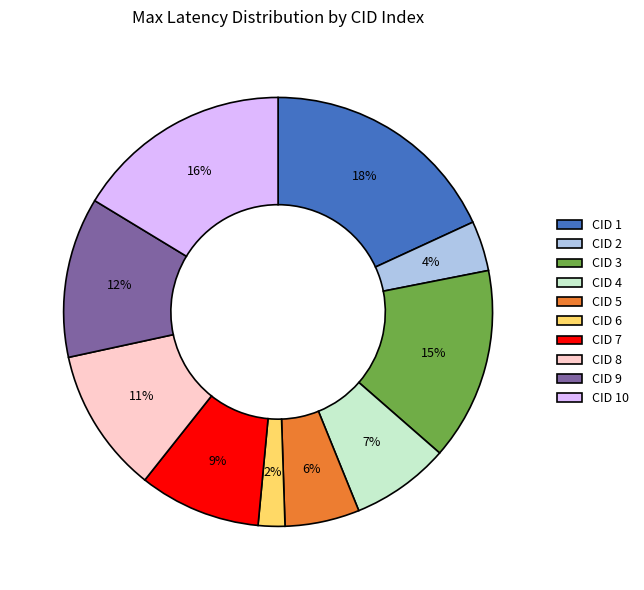

Is the sum of CID 5 and CID 4 greater than half?

No